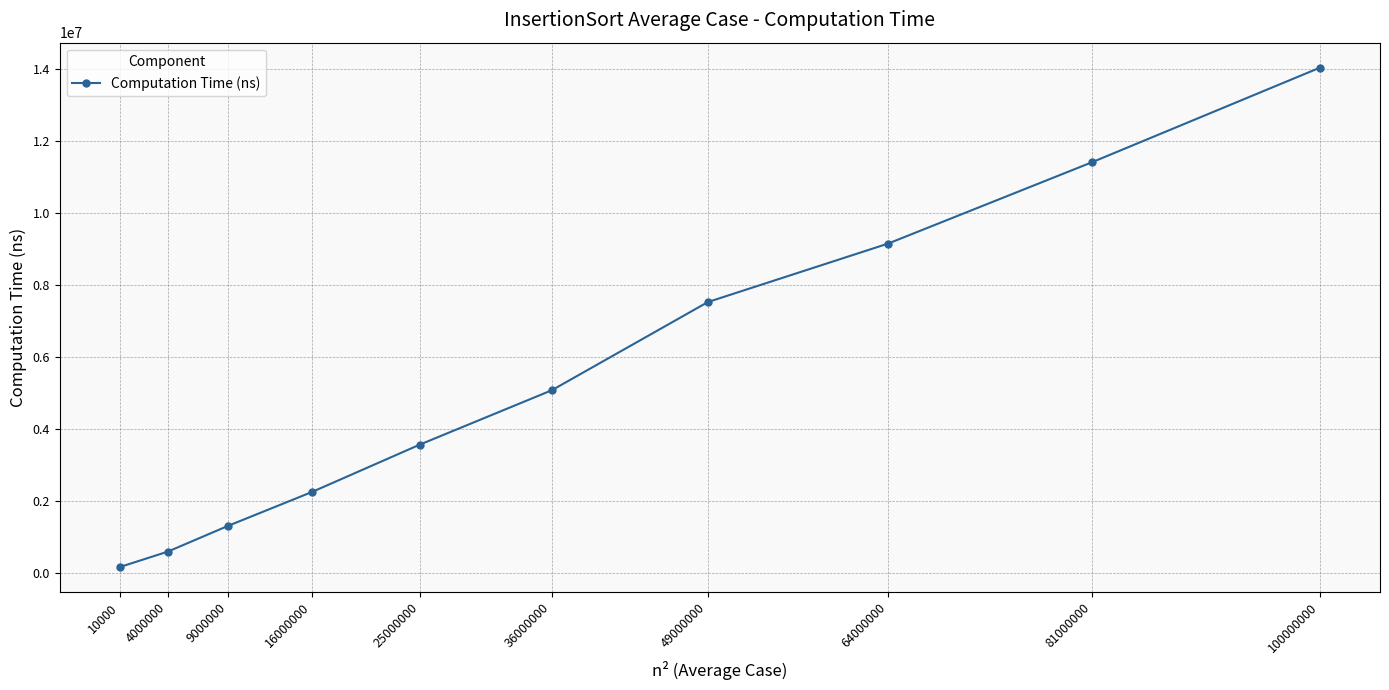

How many categories are shown in the chart?

10